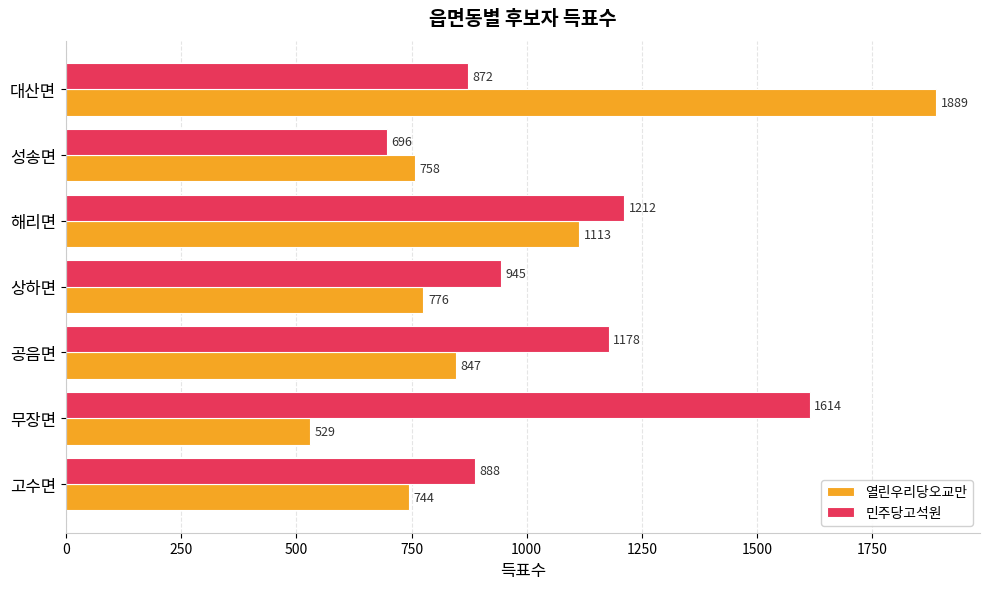

Is it true that 민주당고석원 equals 872 at 대산면?

True